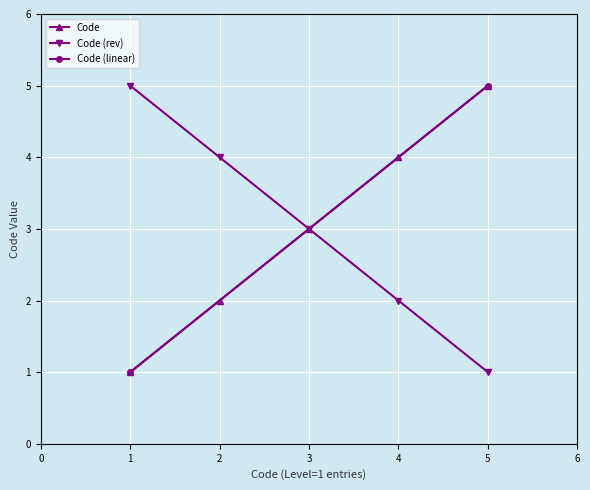

The Code series shows 1 at 2. True or false?

False